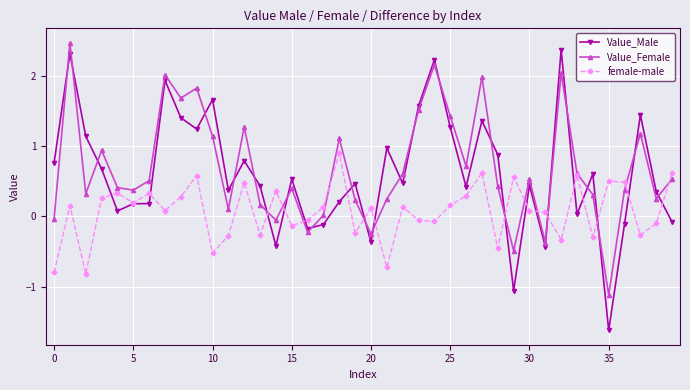

Which series has the largest range (max minus min)?

Value_Male